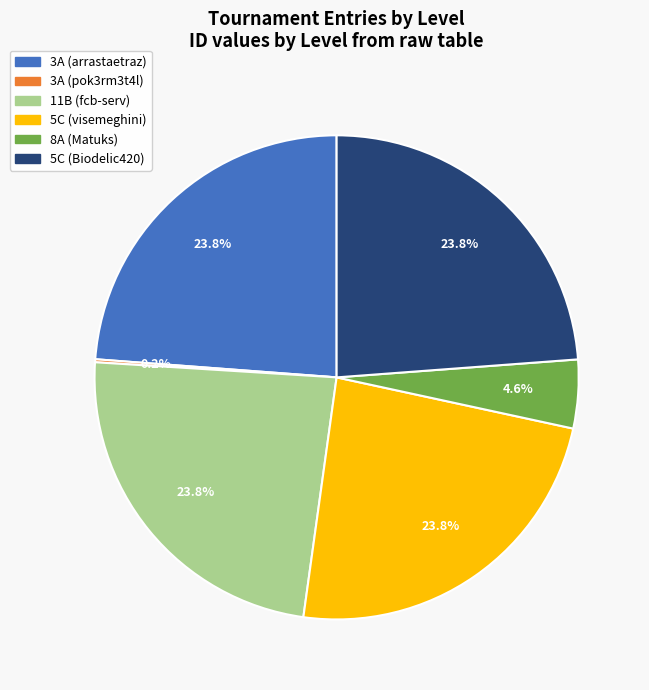

How much of the chart is everything except 5C (visemeghini)?

76.2%